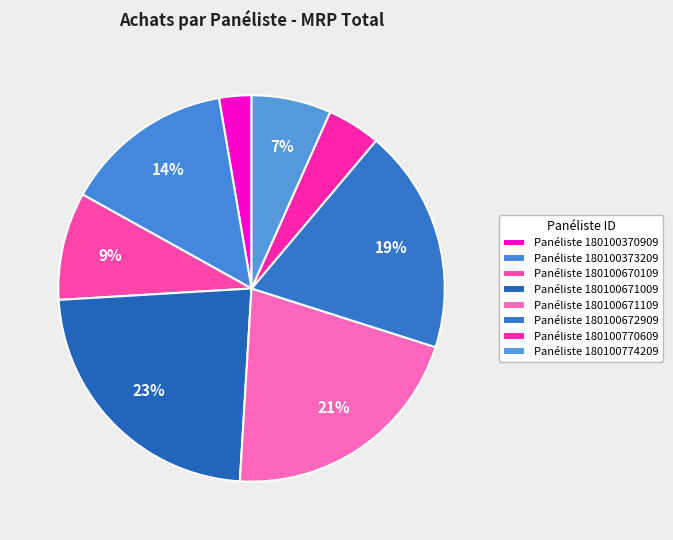

Count the number of slices in the pie.

8